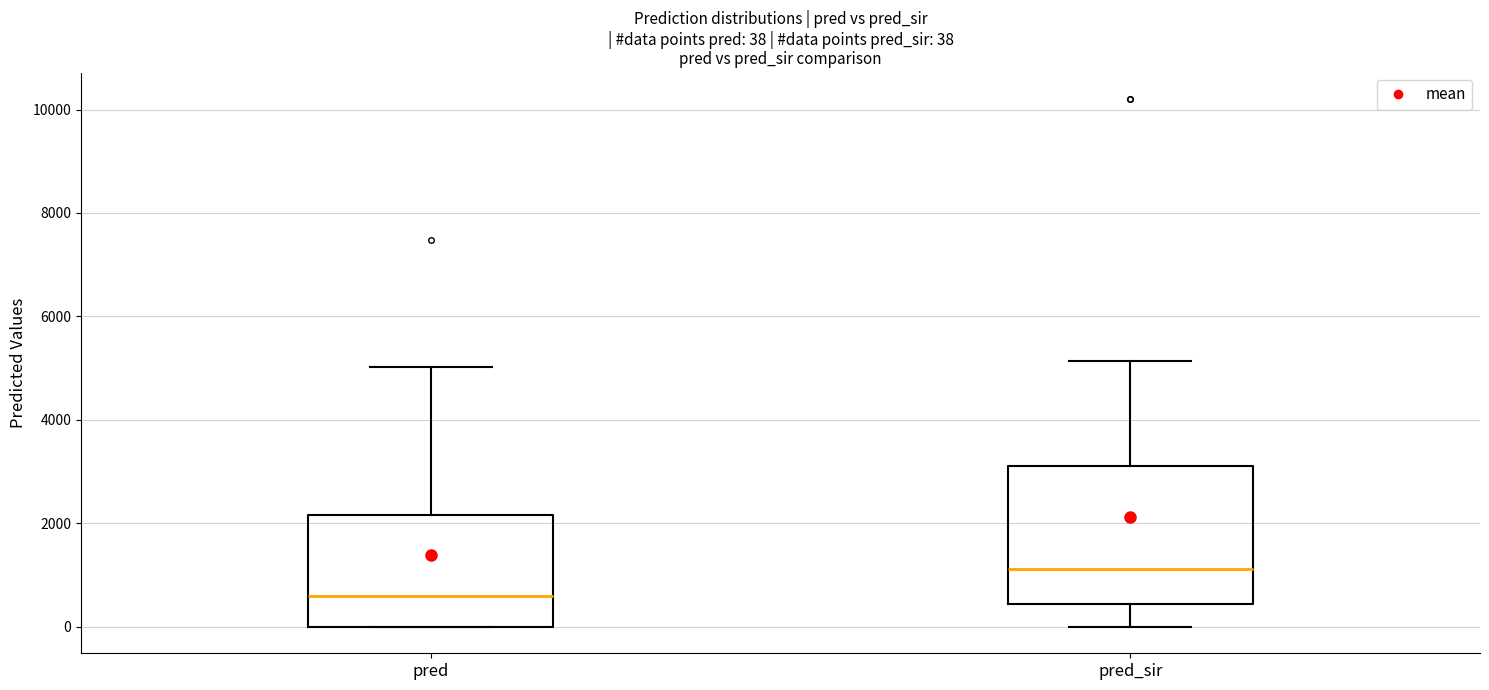

Which box's median line is the highest?

pred_sir